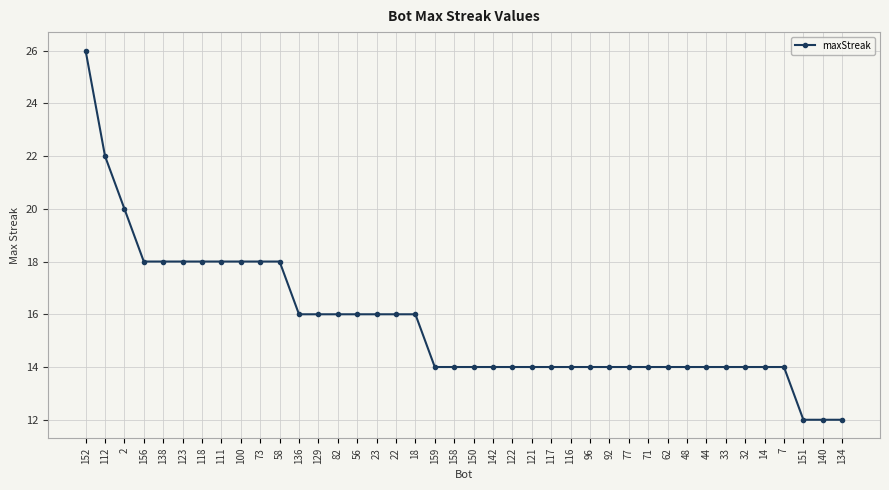

Does the chart have visible grid lines?

Yes